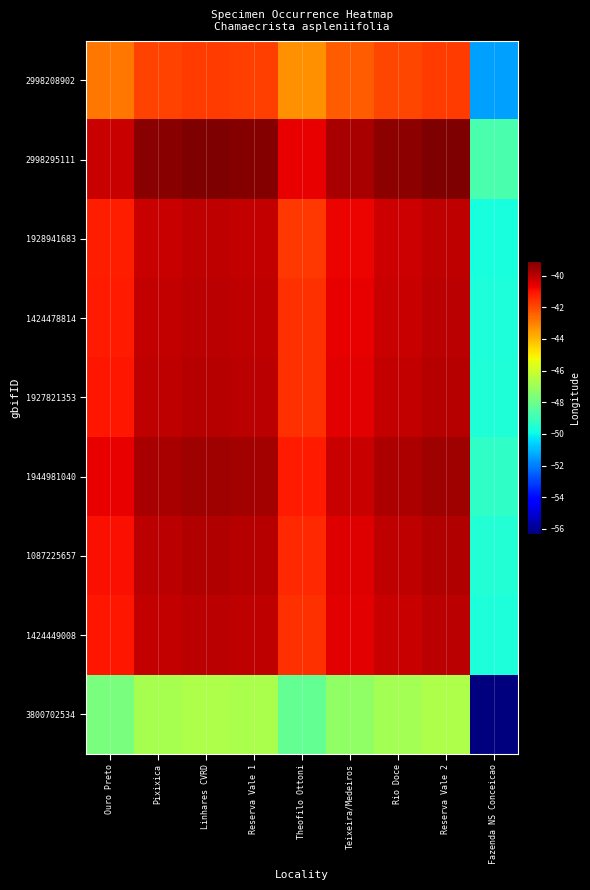

Reading left to right, what are all the values shown in this chart?

2998208902: Ouro Preto=-42.8	Pixixica=-41.9	Linhares CVRD=-41.7	Reserva Vale 1=-41.8	Theofilo Ottoni=-43.3	Teixeira/Medeiros=-42.4	Rio Doce=-41.9	Reserva Vale 2=-41.7	Fazenda NS Conceicao=-51.4
2998295111: Ouro Preto=-40.2	Pixixica=-39.2	Linhares CVRD=-39.1	Reserva Vale 1=-39.1	Theofilo Ottoni=-40.6	Teixeira/Medeiros=-39.7	Rio Doce=-39.3	Reserva Vale 2=-39.1	Fazenda NS Conceicao=-48.8
1928941683: Ouro Preto=-41.2	Pixixica=-40.2	Linhares CVRD=-40.1	Reserva Vale 1=-40.1	Theofilo Ottoni=-41.6	Teixeira/Medeiros=-40.7	Rio Doce=-40.3	Reserva Vale 2=-40.1	Fazenda NS Conceicao=-49.8
1424478814: Ouro Preto=-41.1	Pixixica=-40.1	Linhares CVRD=-40.0	Reserva Vale 1=-40.1	Theofilo Ottoni=-41.6	Teixeira/Medeiros=-40.6	Rio Doce=-40.2	Reserva Vale 2=-40.0	Fazenda NS Conceicao=-49.7
1927821353: Ouro Preto=-41.0	Pixixica=-40.1	Linhares CVRD=-39.9	Reserva Vale 1=-40.0	Theofilo Ottoni=-41.5	Teixeira/Medeiros=-40.6	Rio Doce=-40.1	Reserva Vale 2=-39.9	Fazenda NS Conceicao=-49.6
1944981040: Ouro Preto=-40.7	Pixixica=-39.7	Linhares CVRD=-39.6	Reserva Vale 1=-39.6	Theofilo Ottoni=-41.1	Teixeira/Medeiros=-40.2	Rio Doce=-39.8	Reserva Vale 2=-39.6	Fazenda NS Conceicao=-49.2
1087225657: Ouro Preto=-41.0	Pixixica=-40.0	Linhares CVRD=-39.9	Reserva Vale 1=-39.9	Theofilo Ottoni=-41.4	Teixeira/Medeiros=-40.5	Rio Doce=-40.1	Reserva Vale 2=-39.9	Fazenda NS Conceicao=-49.5
1424449008: Ouro Preto=-41.1	Pixixica=-40.1	Linhares CVRD=-40.0	Reserva Vale 1=-40.0	Theofilo Ottoni=-41.5	Teixeira/Medeiros=-40.6	Rio Doce=-40.2	Reserva Vale 2=-40.0	Fazenda NS Conceicao=-49.6
3800702534: Ouro Preto=-47.7	Pixixica=-46.8	Linhares CVRD=-46.6	Reserva Vale 1=-46.7	Theofilo Ottoni=-48.2	Teixeira/Medeiros=-47.3	Rio Doce=-46.8	Reserva Vale 2=-46.6	Fazenda NS Conceicao=-56.3